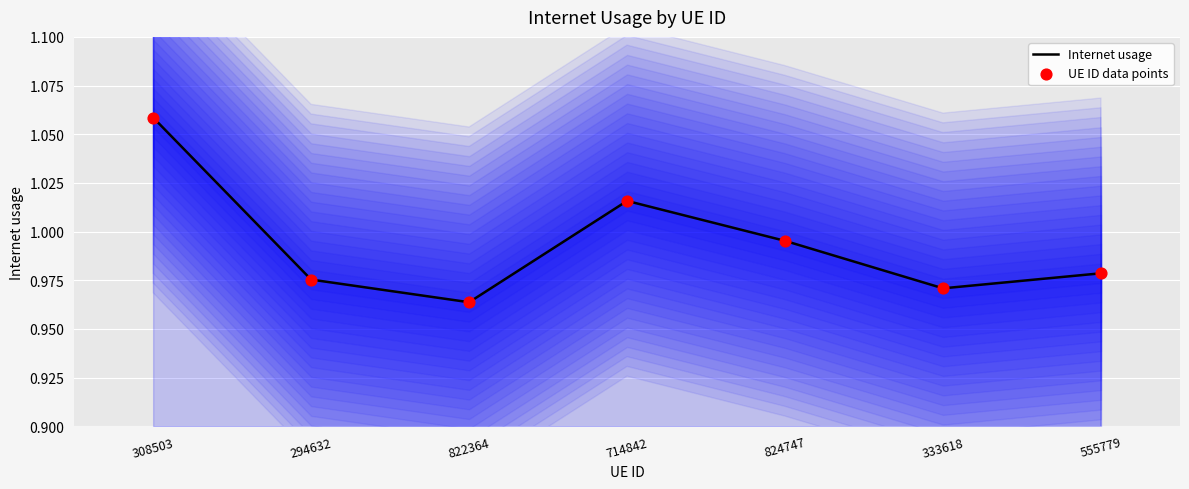

Which series has the largest total across all categories?

Internet usage